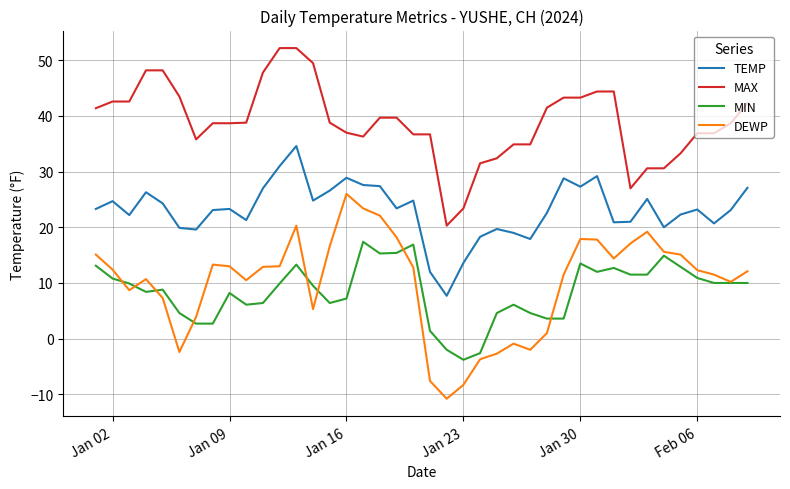

Which series has the largest range (max minus min)?

DEWP